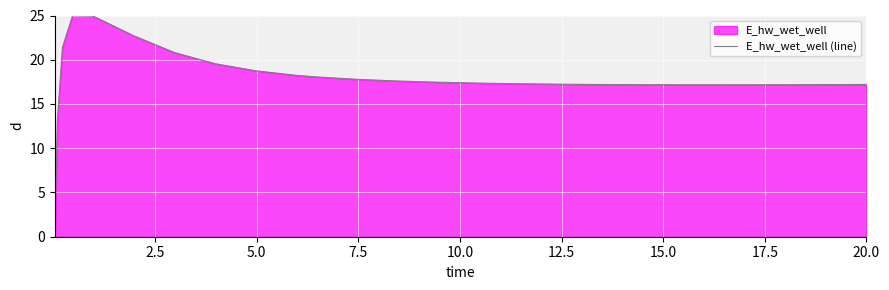

Reading left to right, extract all data points from this chart.

0.0	13.0	21.4	25.0	24.9	22.7	20.8	19.6	18.8	18.2	18.1	17.8	17.6	17.5	17.4	17.3	17.2	17.2	17.2	17.2	17.2	17.2	17.2	17.2	17.2